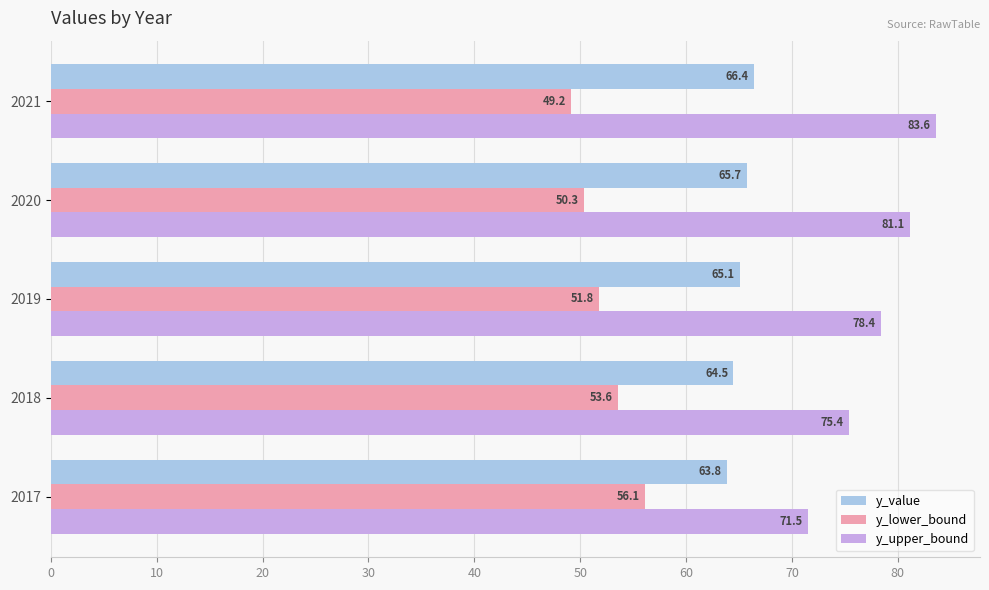

The value of y_lower_bound at 2021 is 49.2. True or false?

True